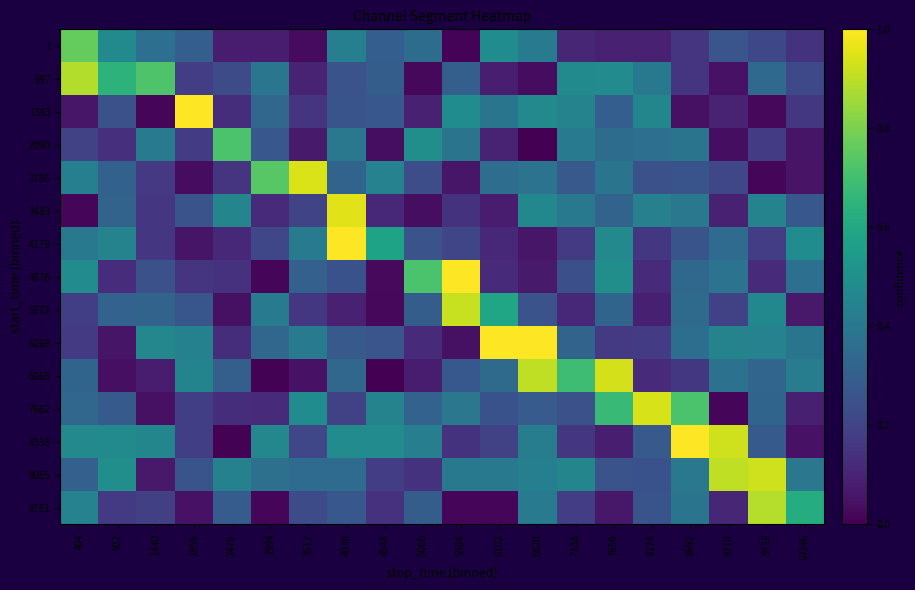

Reading left to right, list all the values displayed in this chart.

1: 404=0.8	922=0.5	1440=0.4	1958=0.3	2476=0.1	2994=0.1	3512=0.0	4030=0.4	4548=0.3	5066=0.4	5584=0.0	6102=0.5	6620=0.4	7138=0.1	7656=0.1	8174=0.1	8692=0.2	9210=0.3	9728=0.2	10246=0.1
697: 404=0.9	922=0.6	1440=0.7	1958=0.2	2476=0.2	2994=0.4	3512=0.1	4030=0.3	4548=0.3	5066=0.0	5584=0.3	6102=0.1	6620=0.0	7138=0.5	7656=0.5	8174=0.4	8692=0.2	9210=0.0	9728=0.3	10246=0.2
1393: 404=0.1	922=0.2	1440=0.0	1958=1.0	2476=0.1	2994=0.3	3512=0.2	4030=0.3	4548=0.3	5066=0.1	5584=0.5	6102=0.4	6620=0.5	7138=0.4	7656=0.3	8174=0.5	8692=0.0	9210=0.1	9728=0.0	10246=0.2
2090: 404=0.2	922=0.1	1440=0.4	1958=0.2	2476=0.7	2994=0.3	3512=0.1	4030=0.4	4548=0.0	5066=0.5	5584=0.4	6102=0.1	6620=0.0	7138=0.4	7656=0.4	8174=0.4	8692=0.4	9210=0.0	9728=0.2	10246=0.1
2786: 404=0.4	922=0.3	1440=0.2	1958=0.0	2476=0.2	2994=0.7	3512=0.9	4030=0.3	4548=0.4	5066=0.2	5584=0.1	6102=0.4	6620=0.4	7138=0.3	7656=0.4	8174=0.2	8692=0.3	9210=0.2	9728=0.0	10246=0.1
3483: 404=0.0	922=0.3	1440=0.2	1958=0.3	2476=0.5	2994=0.1	3512=0.2	4030=1.0	4548=0.1	5066=0.0	5584=0.1	6102=0.1	6620=0.5	7138=0.4	7656=0.3	8174=0.4	8692=0.4	9210=0.1	9728=0.4	10246=0.3
4179: 404=0.4	922=0.4	1440=0.2	1958=0.1	2476=0.1	2994=0.2	3512=0.4	4030=1.0	4548=0.6	5066=0.3	5584=0.2	6102=0.1	6620=0.1	7138=0.2	7656=0.5	8174=0.2	8692=0.3	9210=0.4	9728=0.2	10246=0.5
4876: 404=0.5	922=0.1	1440=0.2	1958=0.2	2476=0.1	2994=0.0	3512=0.3	4030=0.3	4548=0.0	5066=0.7	5584=1.0	6102=0.1	6620=0.1	7138=0.2	7656=0.5	8174=0.1	8692=0.3	9210=0.4	9728=0.1	10246=0.4
5572: 404=0.2	922=0.3	1440=0.3	1958=0.3	2476=0.0	2994=0.4	3512=0.2	4030=0.1	4548=0.0	5066=0.3	5584=0.9	6102=0.6	6620=0.3	7138=0.1	7656=0.3	8174=0.1	8692=0.3	9210=0.2	9728=0.5	10246=0.1
6269: 404=0.2	922=0.1	1440=0.5	1958=0.4	2476=0.1	2994=0.3	3512=0.4	4030=0.3	4548=0.3	5066=0.1	5584=0.0	6102=1.0	6620=1.0	7138=0.3	7656=0.2	8174=0.2	8692=0.4	9210=0.4	9728=0.4	10246=0.4
6965: 404=0.3	922=0.0	1440=0.1	1958=0.4	2476=0.3	2994=0.0	3512=0.1	4030=0.3	4548=0.0	5066=0.1	5584=0.3	6102=0.3	6620=0.9	7138=0.7	7656=0.9	8174=0.1	8692=0.2	9210=0.4	9728=0.3	10246=0.4
7662: 404=0.3	922=0.3	1440=0.0	1958=0.2	2476=0.1	2994=0.1	3512=0.5	4030=0.2	4548=0.4	5066=0.3	5584=0.4	6102=0.3	6620=0.3	7138=0.2	7656=0.7	8174=0.9	8692=0.7	9210=0.0	9728=0.3	10246=0.1
8358: 404=0.5	922=0.5	1440=0.5	1958=0.2	2476=0.0	2994=0.5	3512=0.2	4030=0.5	4548=0.5	5066=0.4	5584=0.1	6102=0.2	6620=0.4	7138=0.2	7656=0.1	8174=0.3	8692=1.0	9210=0.9	9728=0.3	10246=0.0
9055: 404=0.3	922=0.5	1440=0.1	1958=0.3	2476=0.4	2994=0.4	3512=0.3	4030=0.4	4548=0.2	5066=0.1	5584=0.4	6102=0.4	6620=0.4	7138=0.5	7656=0.3	8174=0.3	8692=0.4	9210=0.9	9728=0.9	10246=0.4
9751: 404=0.4	922=0.2	1440=0.2	1958=0.0	2476=0.3	2994=0.0	3512=0.2	4030=0.3	4548=0.1	5066=0.3	5584=0.0	6102=0.0	6620=0.4	7138=0.2	7656=0.1	8174=0.3	8692=0.4	9210=0.1	9728=0.9	10246=0.6